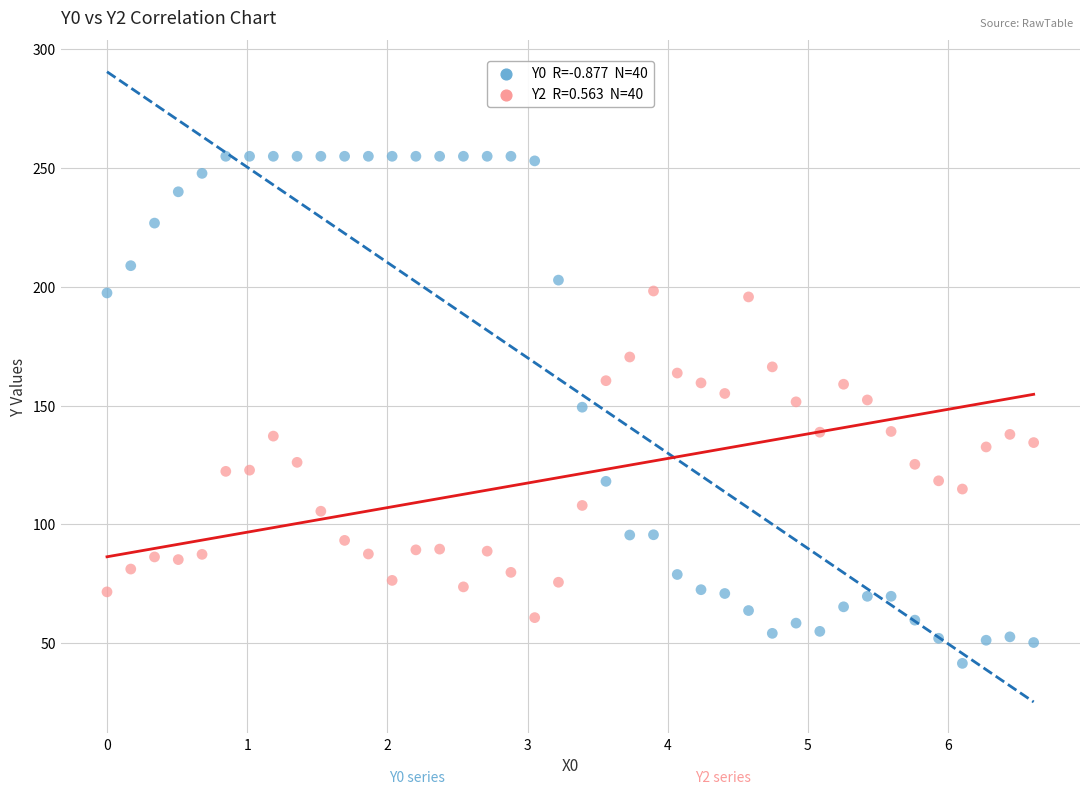

Across all data points, what is the range of Y values (max minus min)?

213.6